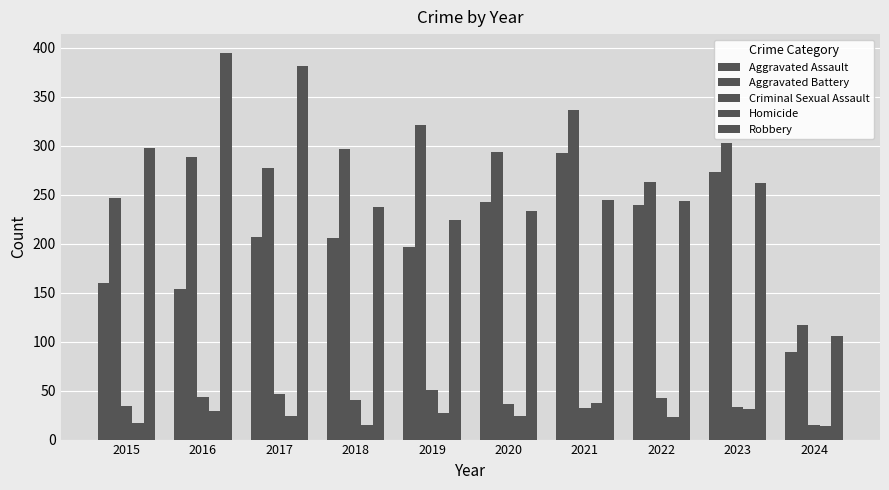

What is the value of the Robbery bar at the 8th from the left?

243